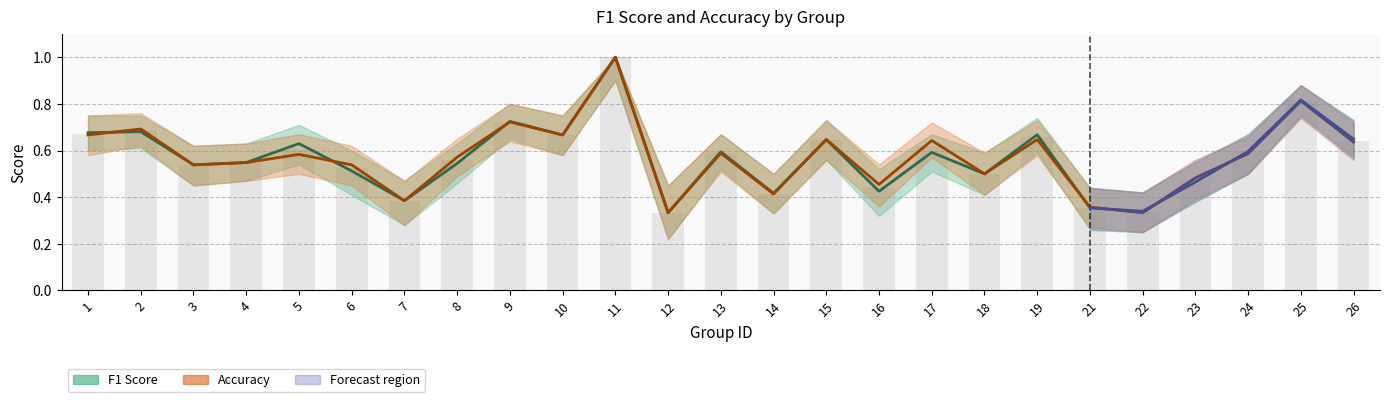

Reading left to right, transcribe all the data shown in this chart.

F1 Score: 0.7	0.7	0.5	0.5	0.6	0.5	0.4	0.5	0.7	0.7	1.0	0.3	0.6	0.4	0.6	0.4	0.6	0.5	0.7	0.4	0.3	0.5	0.6	0.8	0.6
Accuracy: 0.7	0.7	0.5	0.5	0.6	0.5	0.4	0.6	0.7	0.7	1.0	0.3	0.6	0.4	0.6	0.5	0.6	0.5	0.6	0.4	0.3	0.5	0.6	0.8	0.6